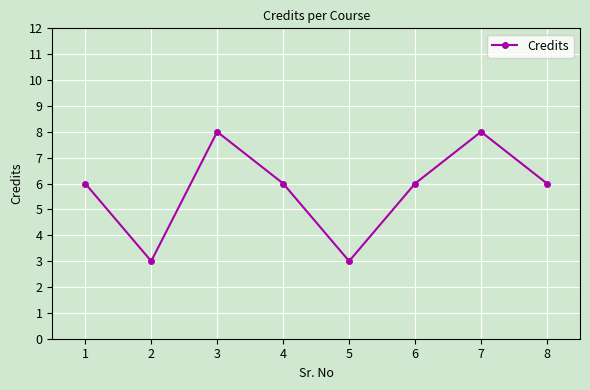

Reading left to right, transcribe all the data shown in this chart.

1=6	2=3	3=8	4=6	5=3	6=6	7=8	8=6